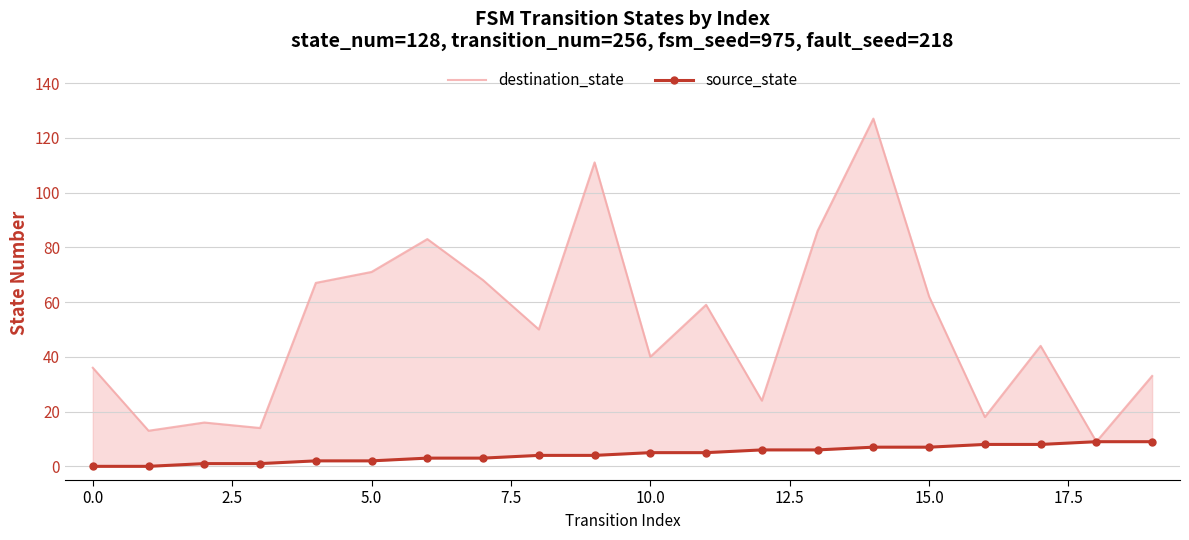

What are all the series names shown in the legend?

destination_state, source_state